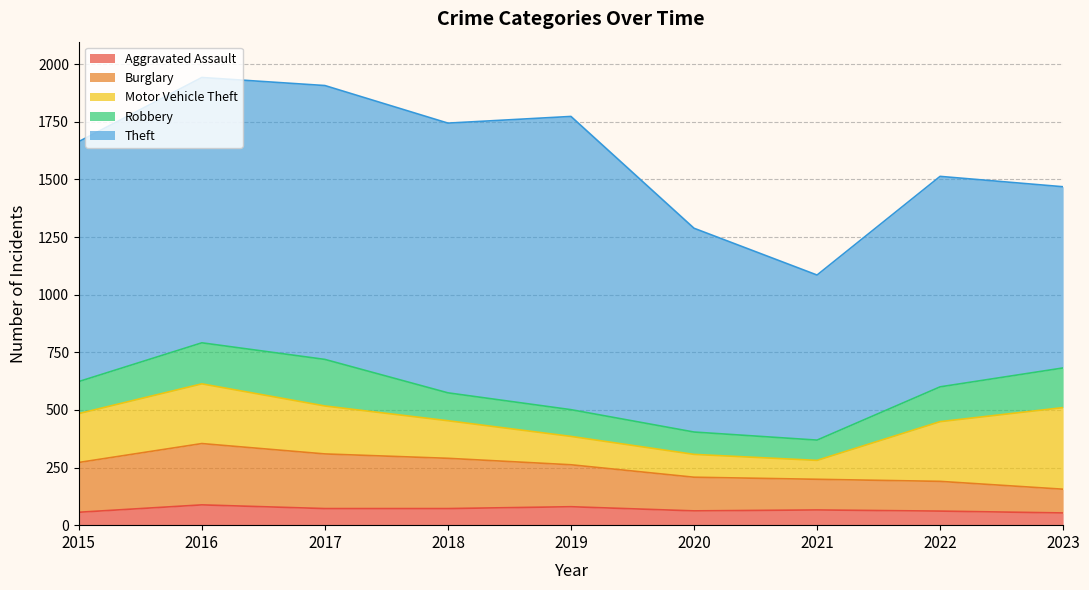

Where is the first local minimum for Aggravated Assault?

2020